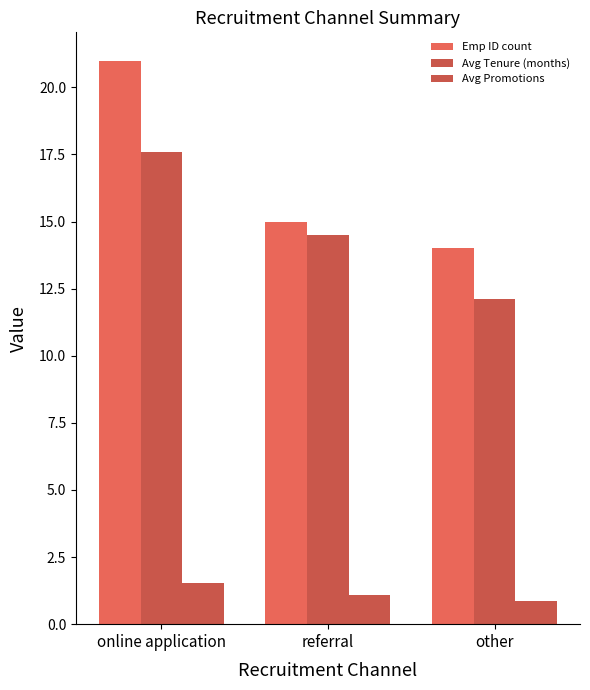

At how many categories does at least one series exceed 7?

3